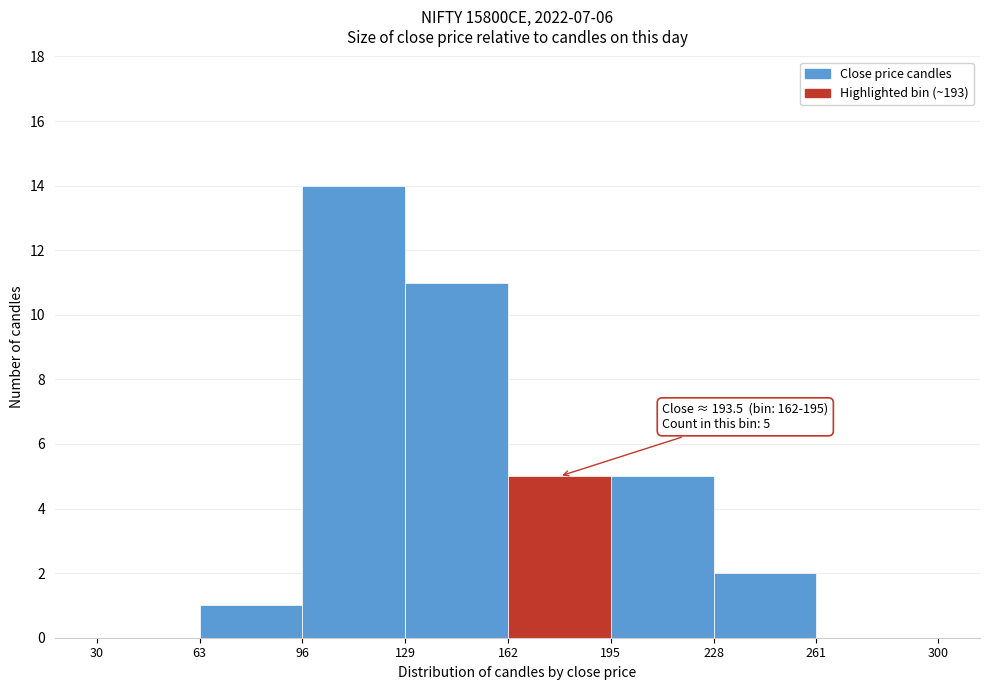

Which range on the x-axis has the tallest bar?

96 to 129